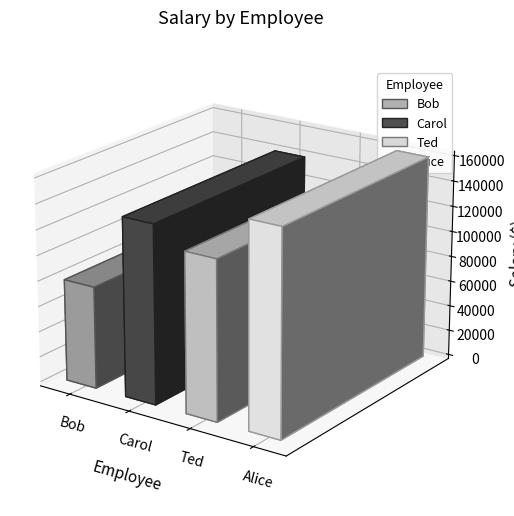

Does the chart contain any negative values?

No